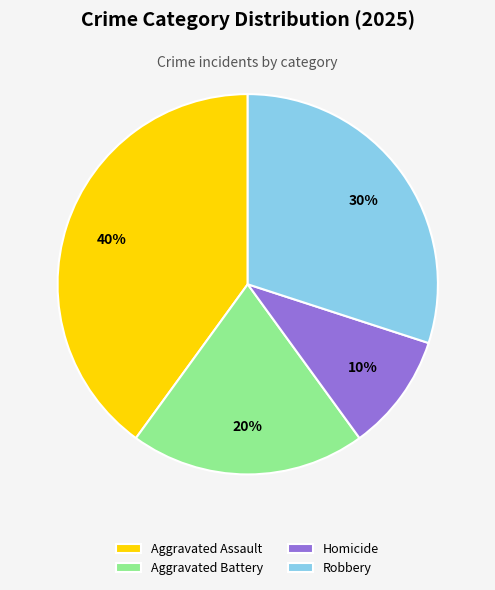

How many segments does this pie chart have?

4